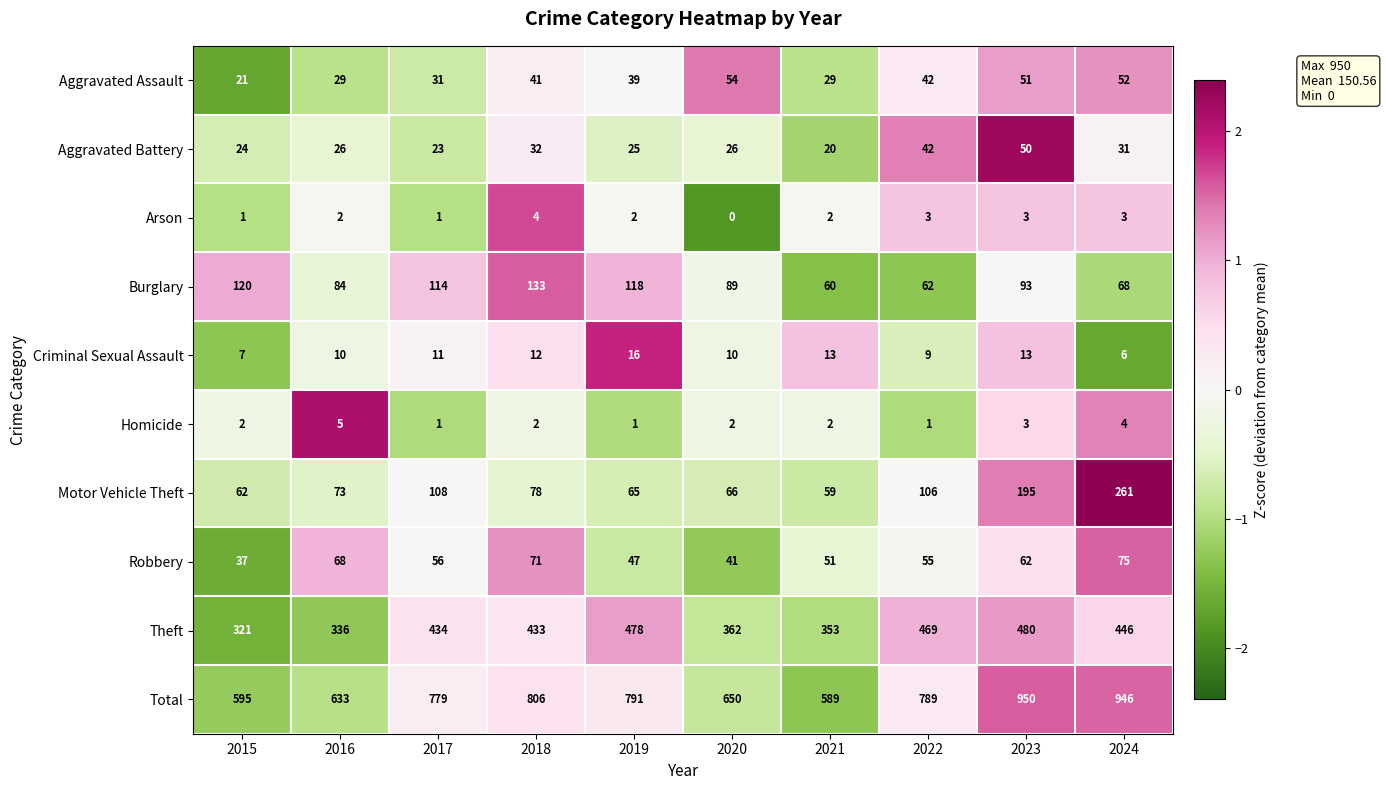

At which category does the chart reach its minimum across all series?

2020